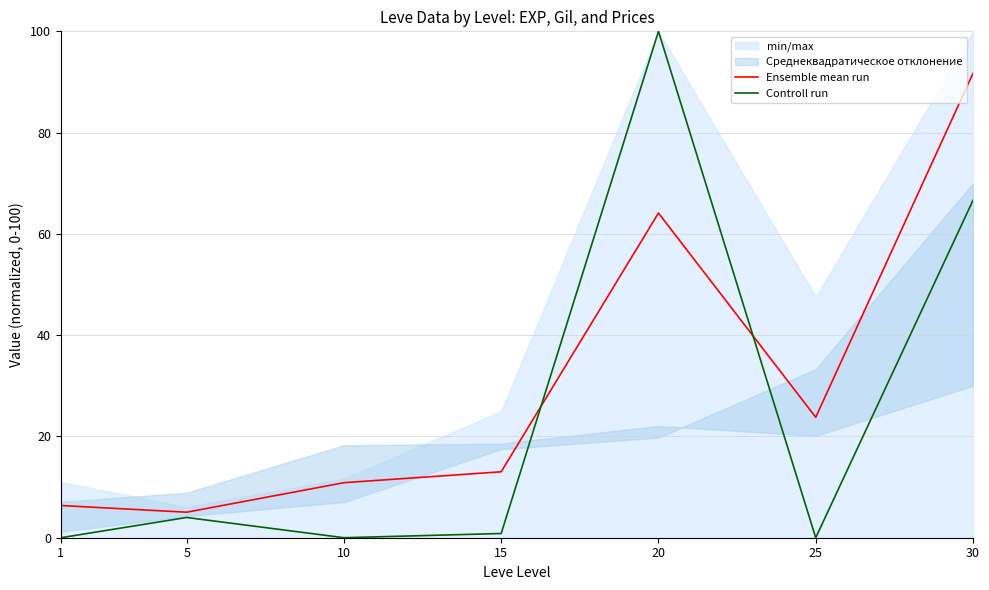

Reading left to right, list all the values displayed in this chart.

Ensemble mean run: 6.4	5.0	10.9	13.0	64.1	23.8	91.7
Controll run: 0.0	4.0	0.0	0.8	100.0	0.0	66.6